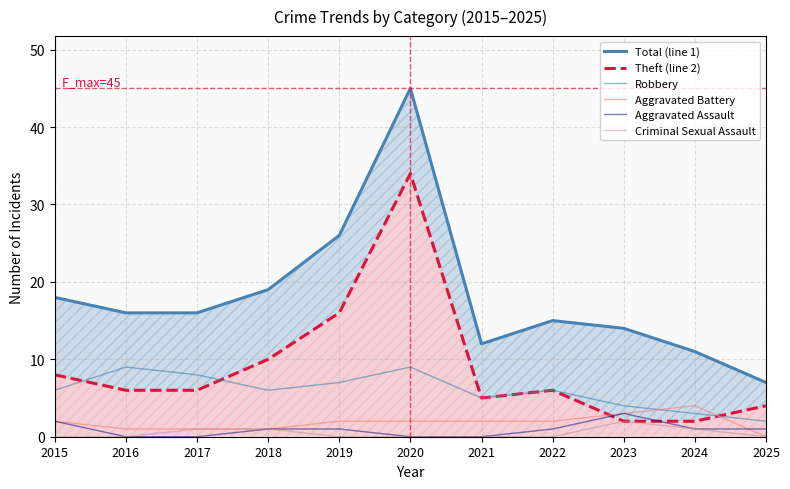

Reading left to right, what are all the values shown in this chart?

Total (line 1): 2015=18	2016=16	2017=16	2018=19	2019=26	2020=45	2021=12	2022=15	2023=14	2024=11	2025=7
Theft (line 2): 2015=8	2016=6	2017=6	2018=10	2019=16	2020=34	2021=5	2022=6	2023=2	2024=2	2025=4
Robbery: 2015=6	2016=9	2017=8	2018=6	2019=7	2020=9	2021=5	2022=6	2023=4	2024=3	2025=2
Aggravated Battery: 2015=2	2016=1	2017=1	2018=1	2019=2	2020=2	2021=2	2022=2	2023=3	2024=4	2025=0
Aggravated Assault: 2015=2	2016=0	2017=0	2018=1	2019=1	2020=0	2021=0	2022=1	2023=3	2024=1	2025=1
Criminal Sexual Assault: 2015=0	2016=0	2017=1	2018=1	2019=0	2020=0	2021=0	2022=0	2023=2	2024=1	2025=0